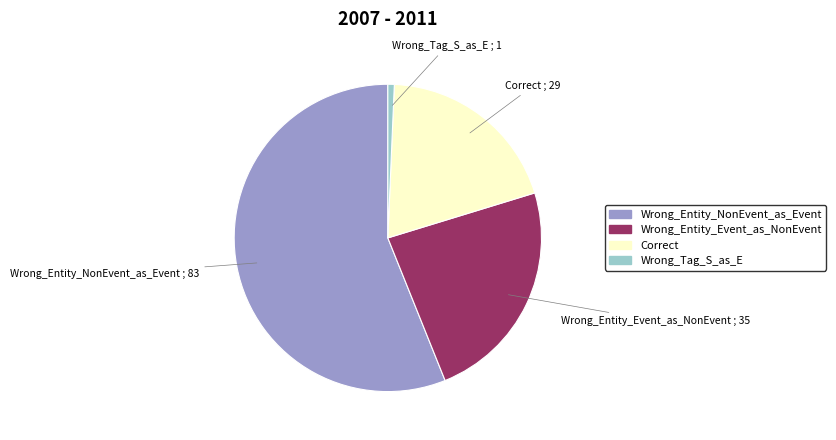

Is the sum of Wrong_Entity_Event_as_NonEvent and Wrong_Entity_NonEvent_as_Event greater than half?

Yes